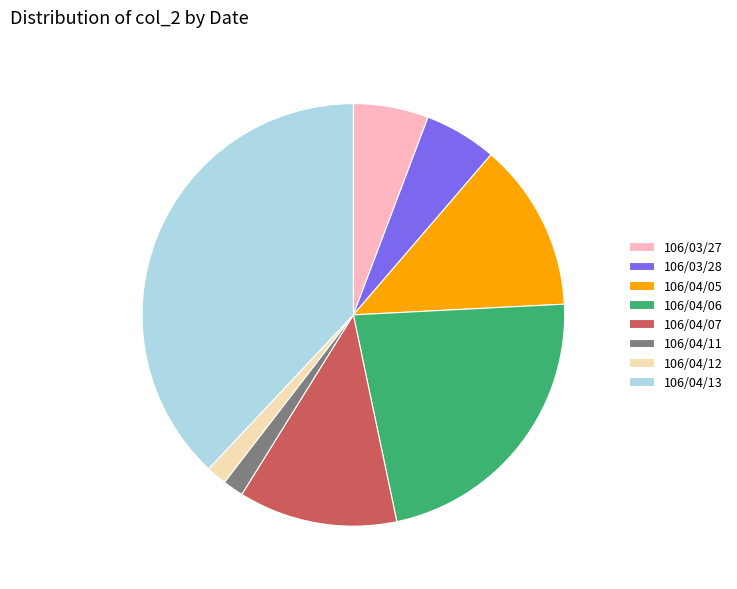

Is it true that 106/03/28 is 6% of the pie?

True